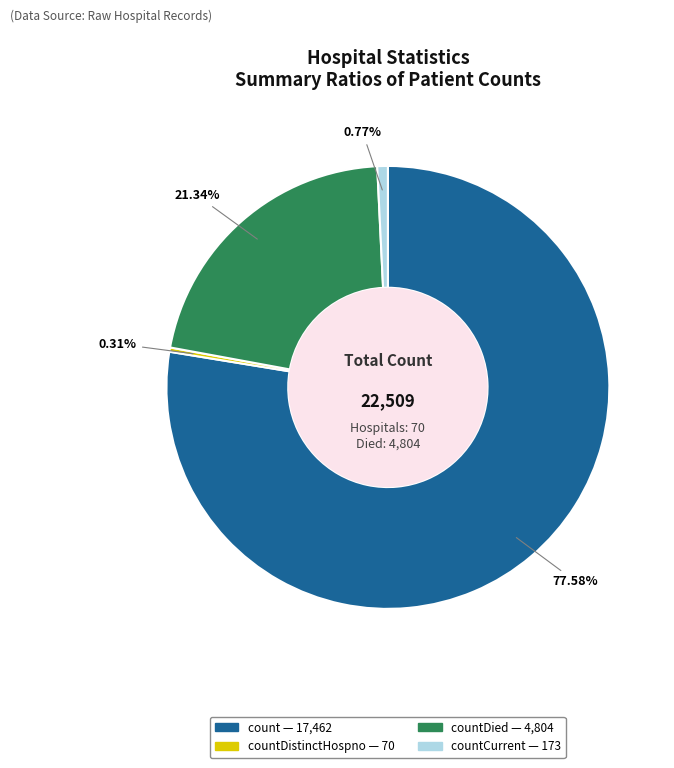

Is there any slice that represents more than half of the pie?

Yes